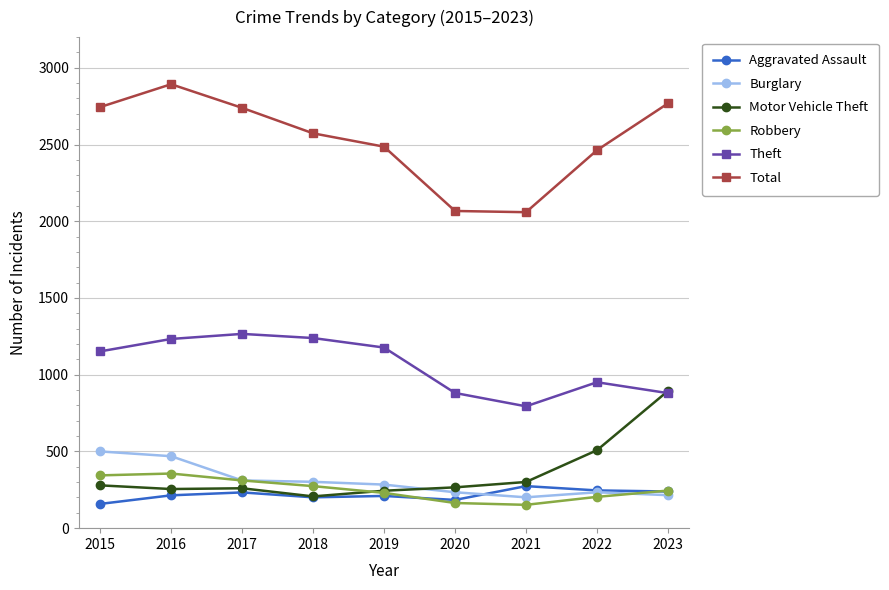

What is the total value across all series at 2017?

5120